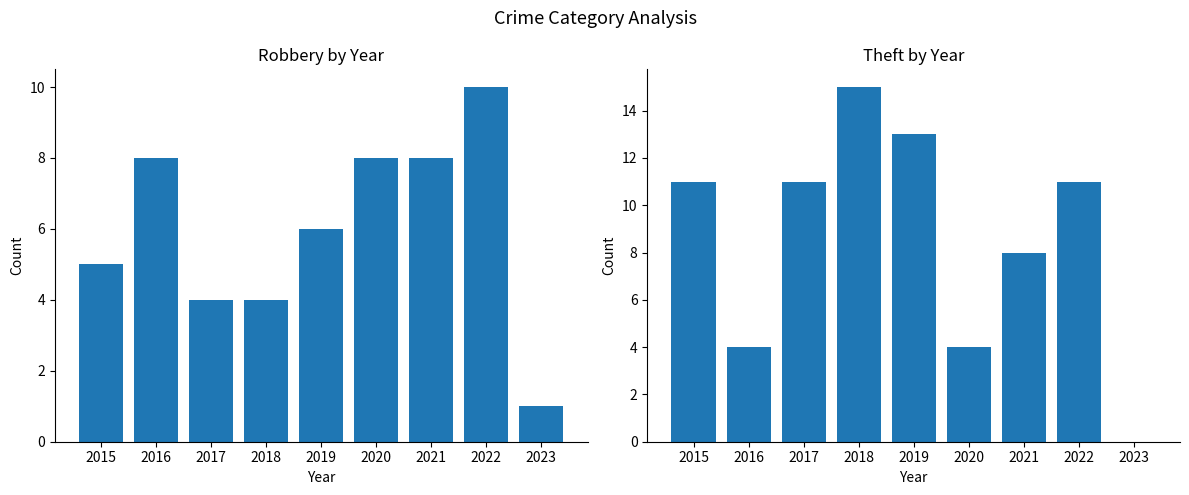

Reading left to right, transcribe all the data shown in this chart.

Robbery: 2015=5	2016=8	2017=4	2018=4	2019=6	2020=8	2021=8	2022=10	2023=1
Theft: 2015=11	2016=4	2017=11	2018=15	2019=13	2020=4	2021=8	2022=11	2023=0